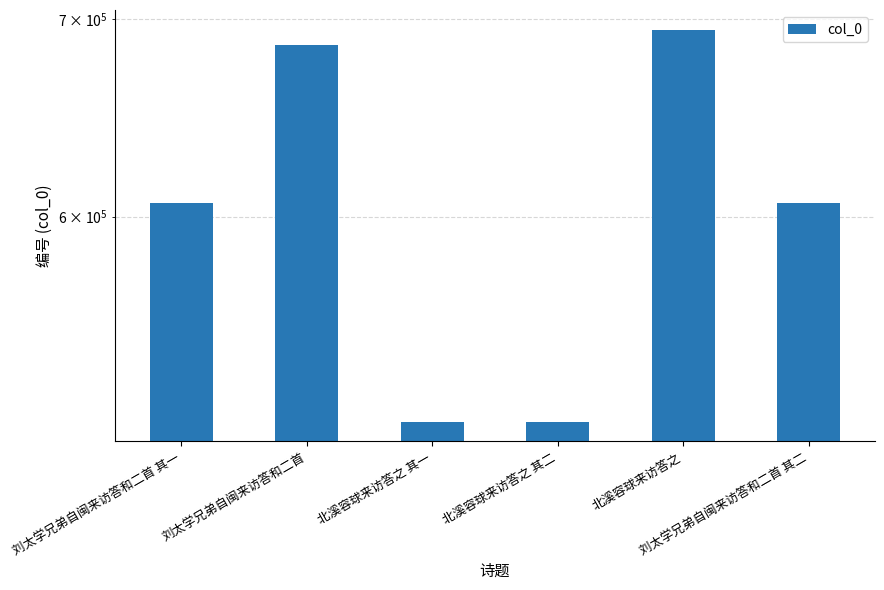

The chart shows a value of 926518 at 北溪容球来访答之. True or false?

False